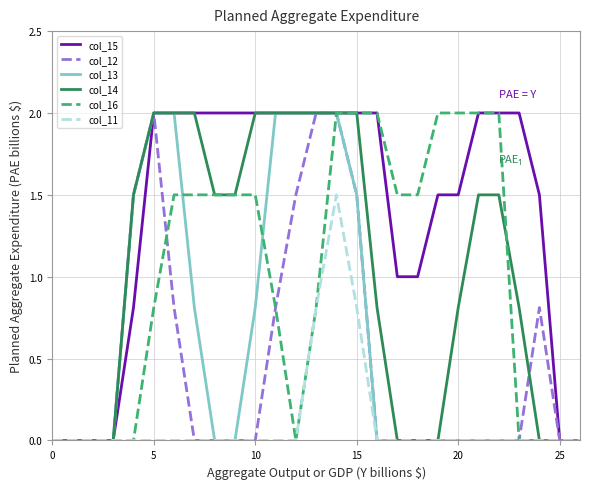

What is the maximum value for col_12?

2.0